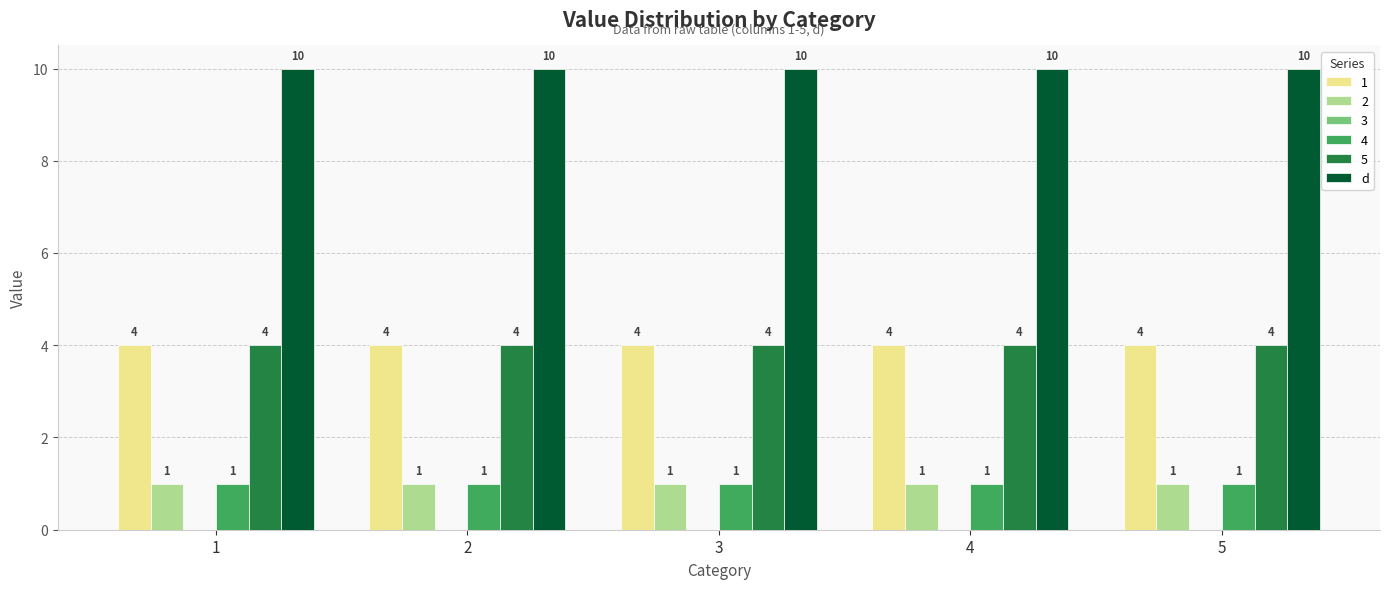

What is the value of the 2 bar at the 2nd from the left?

1